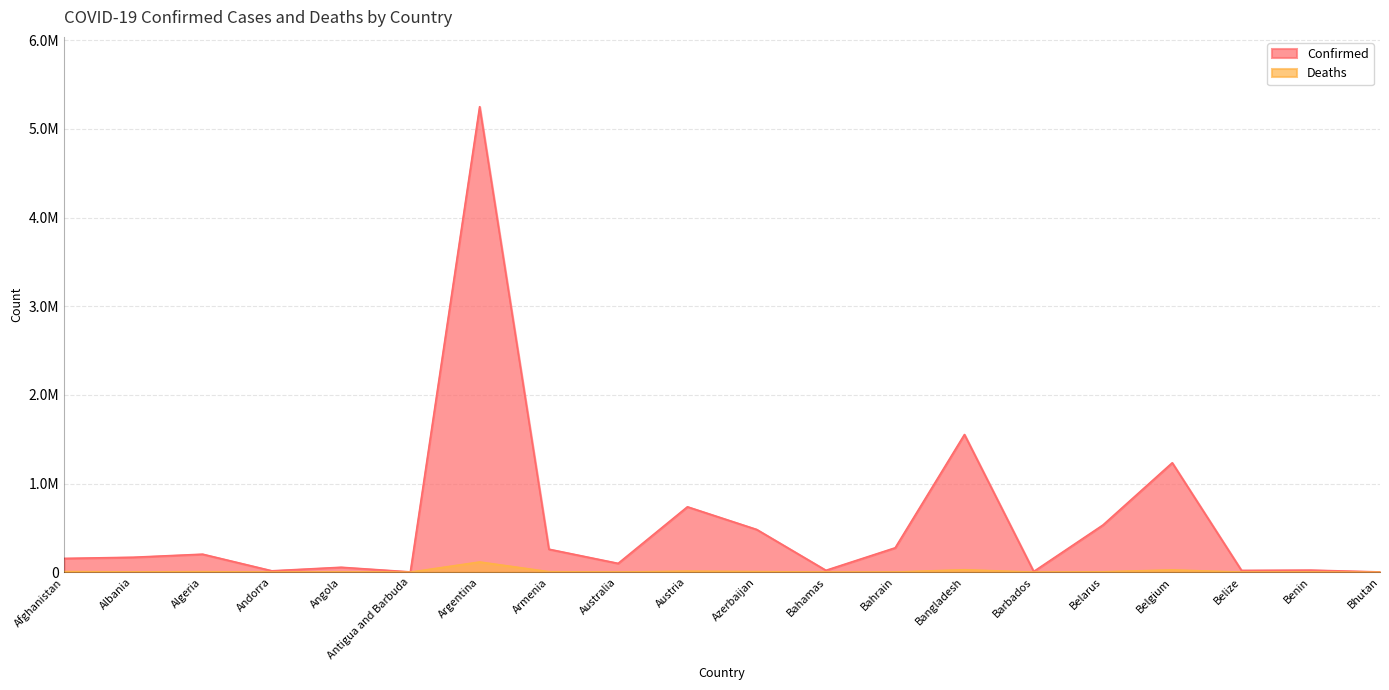

How many interior local peaks does the Deaths series have?

6